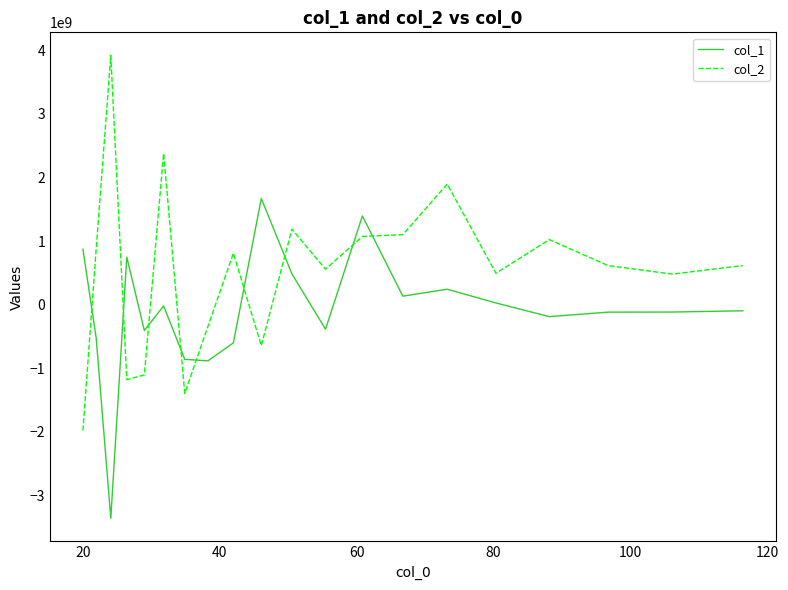

True or false: col_1 and col_2 cross at least once.

True